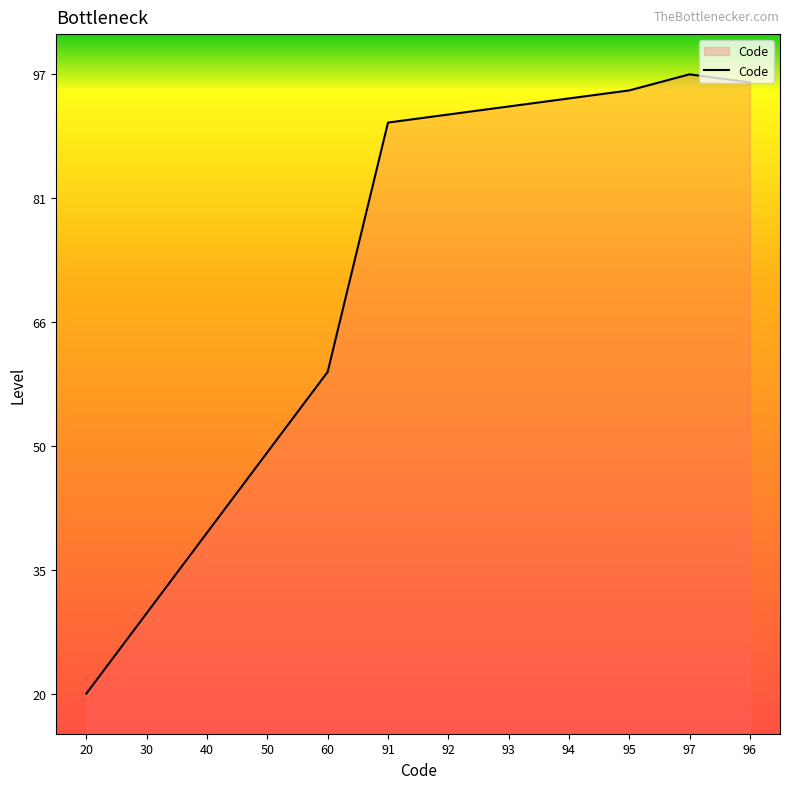

How many values are below 92?

6